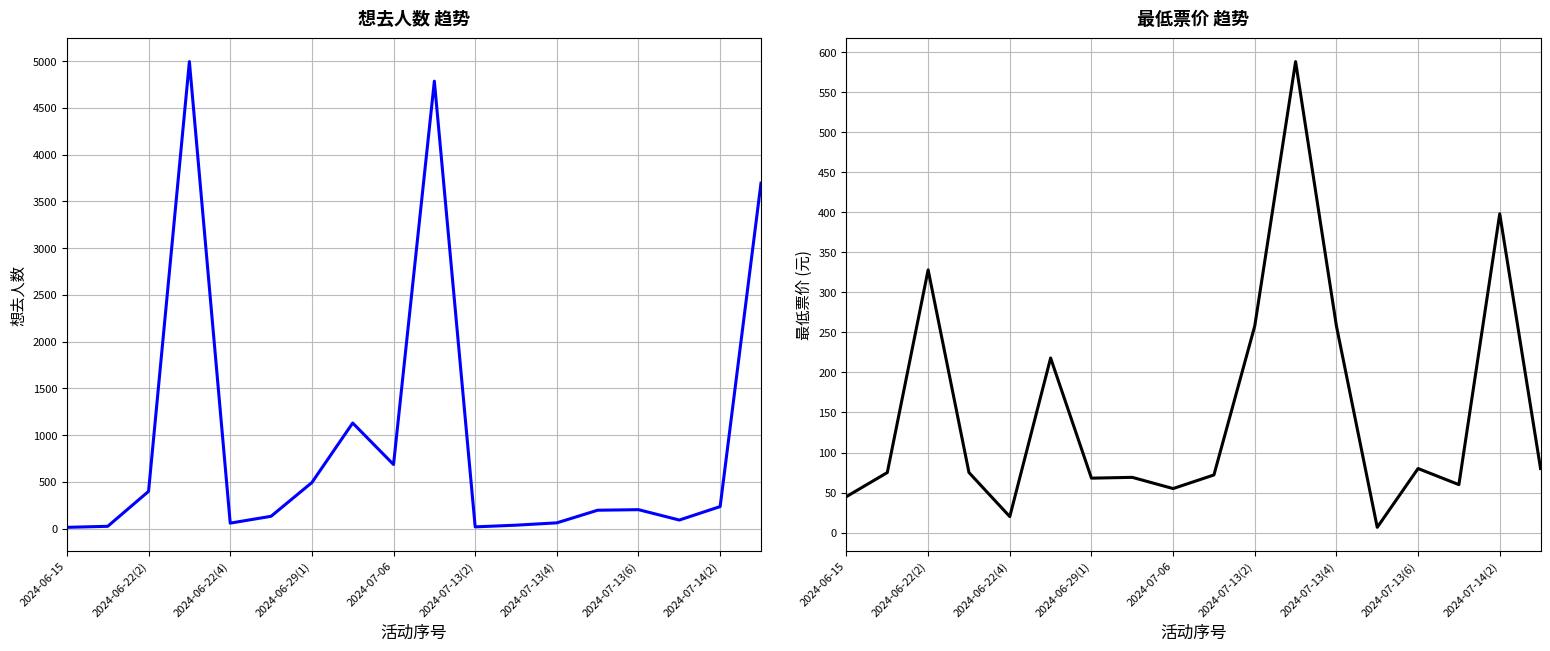

What is the label of the 17th point from the right?

2024-06-22(2)